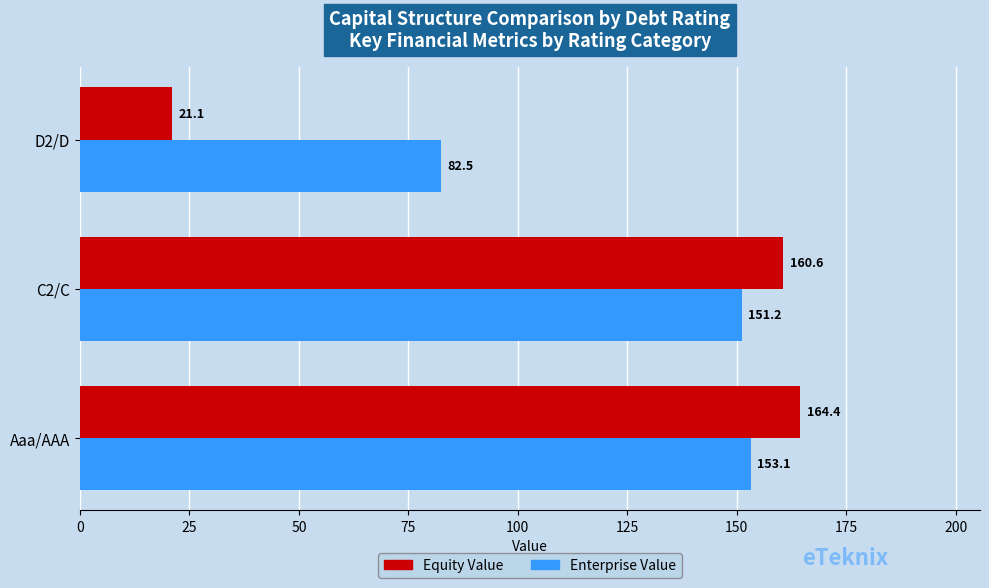

What is the smallest value displayed?

21.1